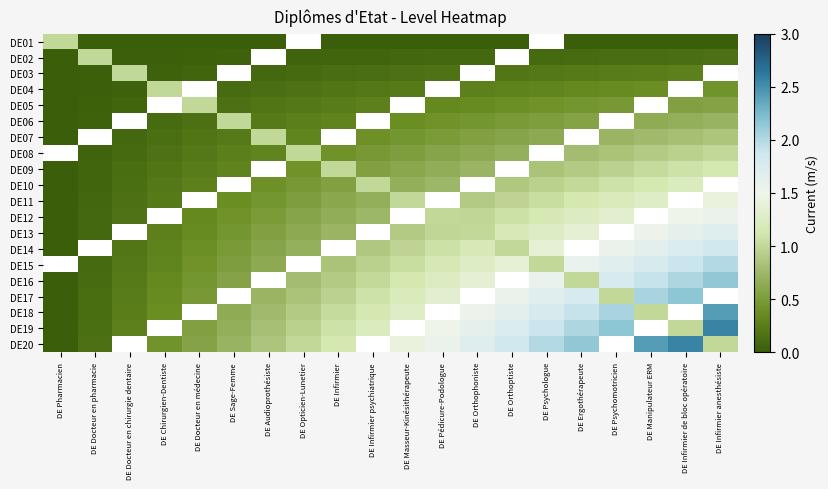

How many positive values does the DE02 series have?

17